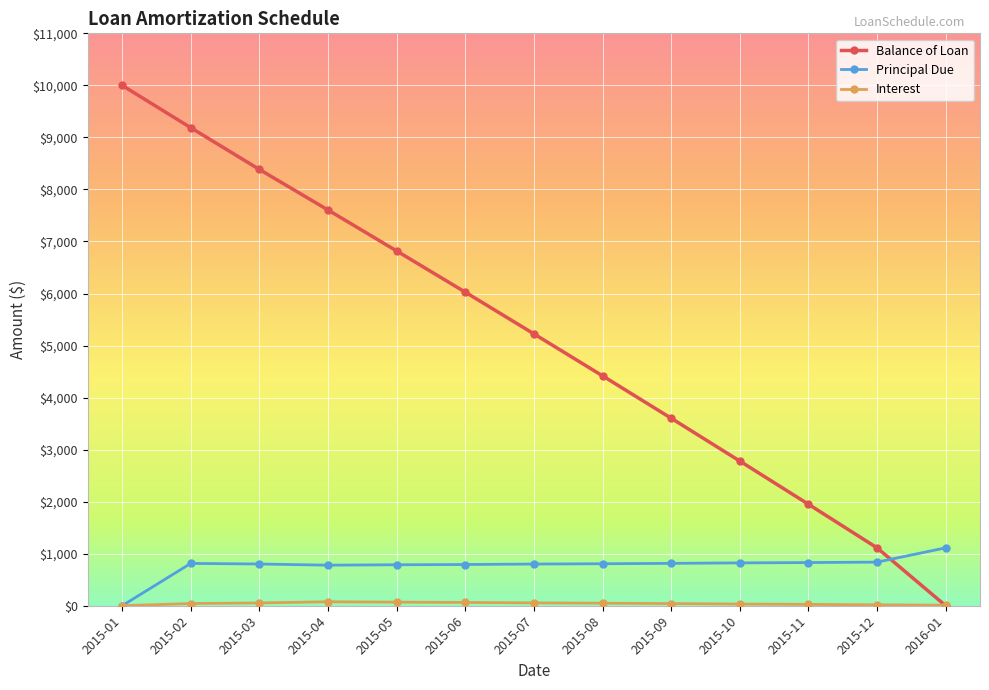

What is the label of the 10th point from the right?

2015-04